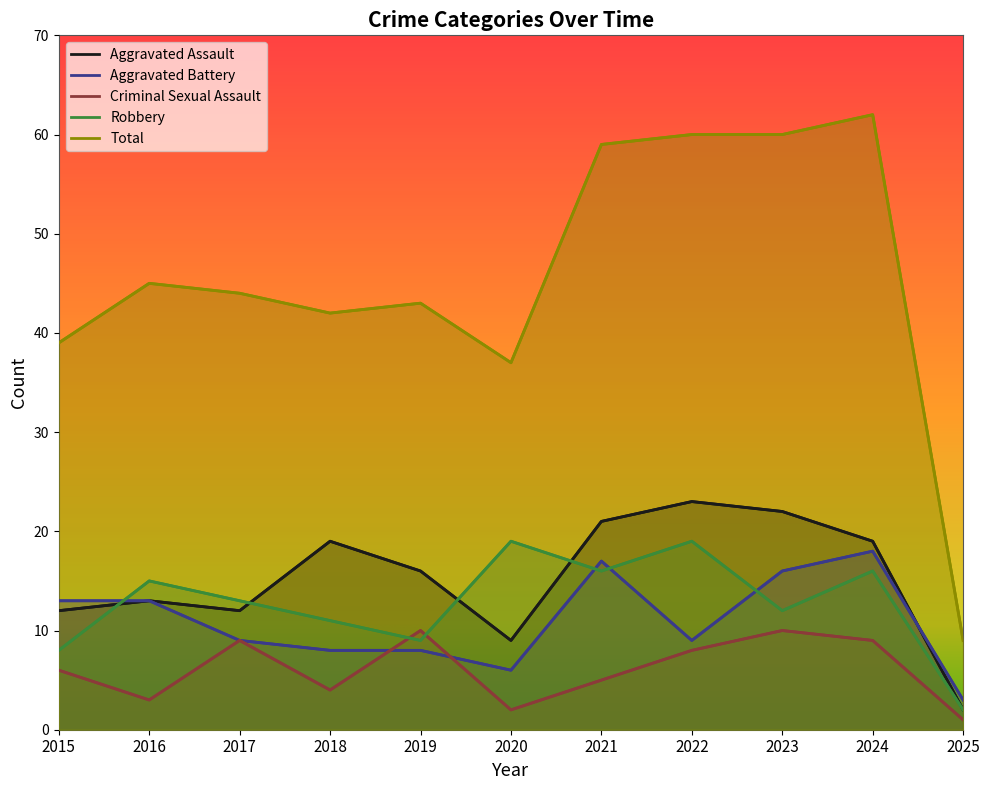

How many data points in Robbery are less than 13?

5